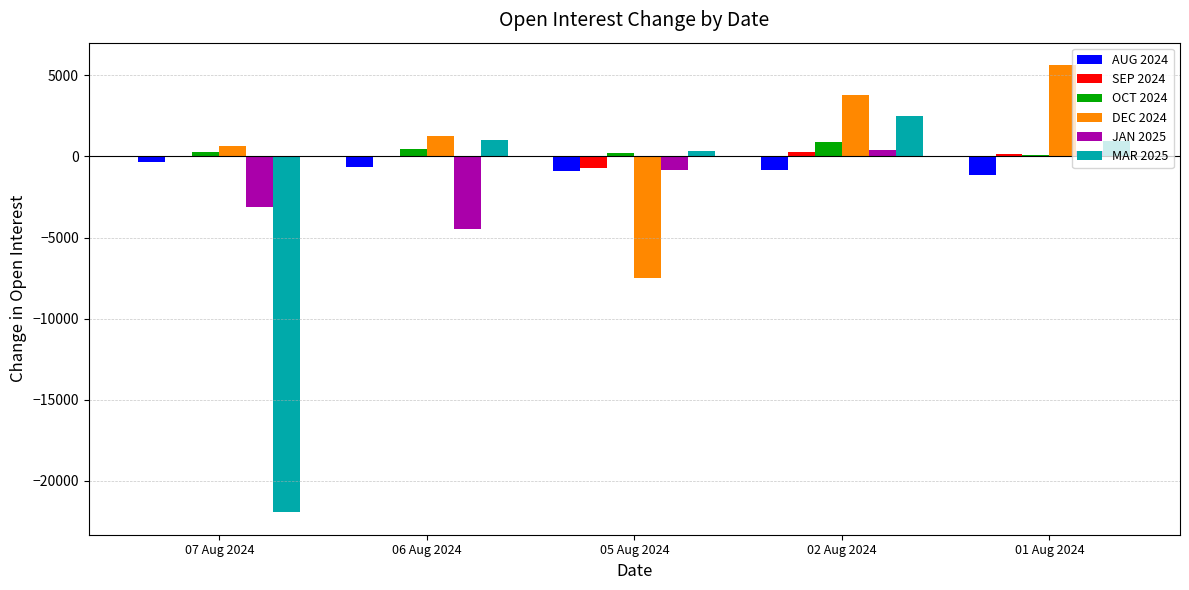

What is the greatest value displayed?

5641